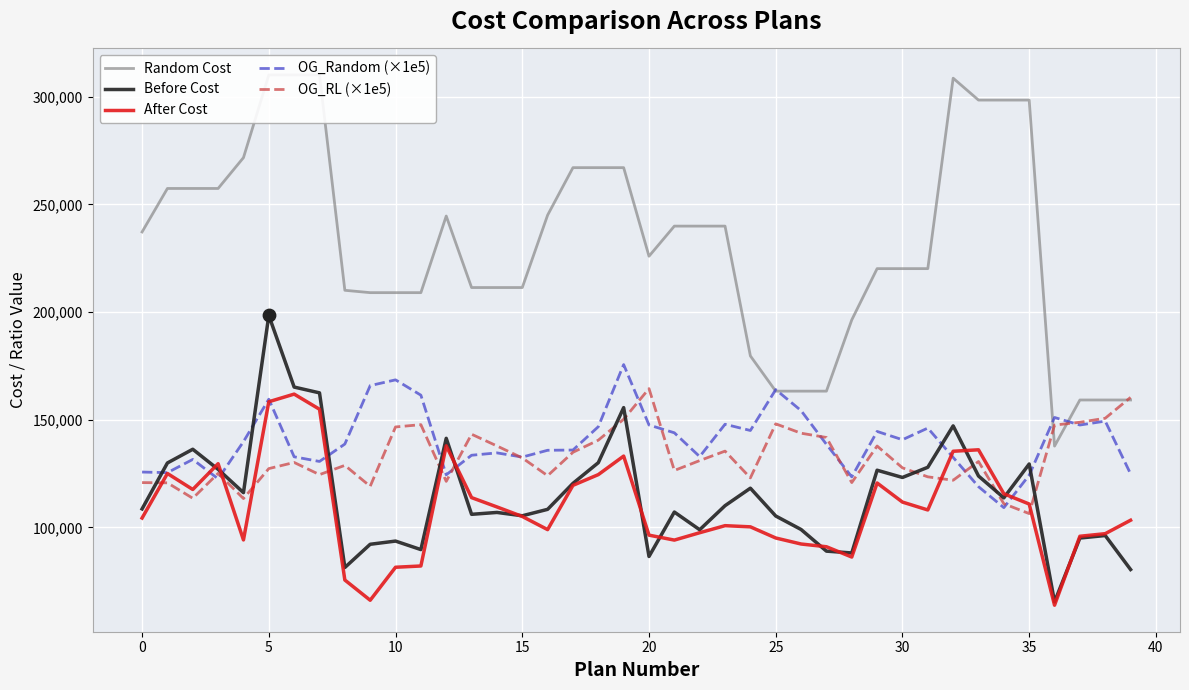

Which series reaches the maximum Y coordinate?

Random Cost